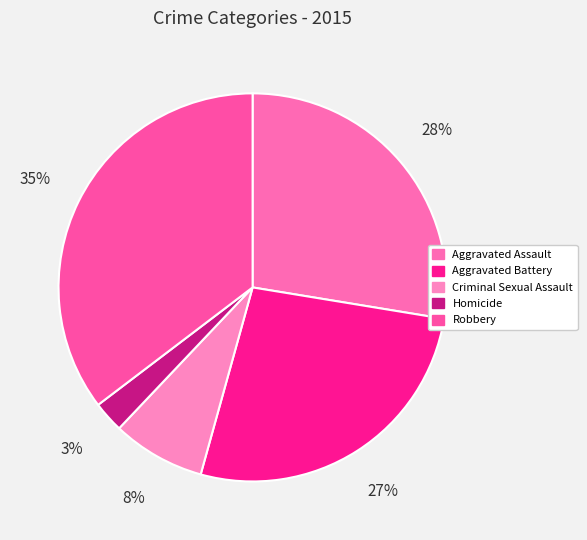

How many segments does this pie chart have?

5